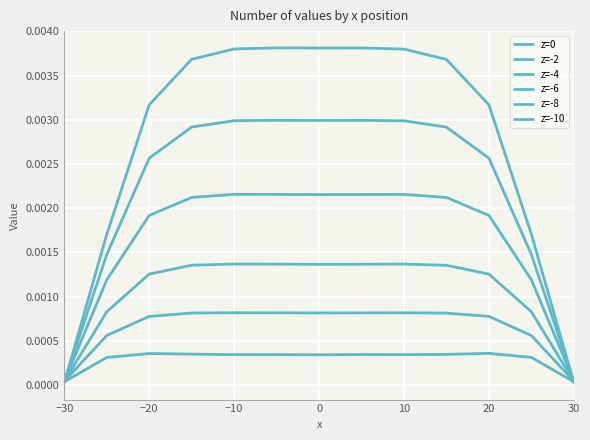

Does the chart have visible grid lines?

Yes